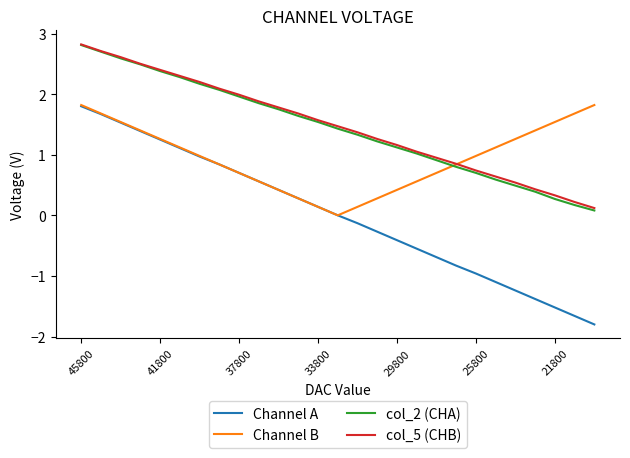

True or false: Channel A and col_5 (CHB) intersect in this chart.

False